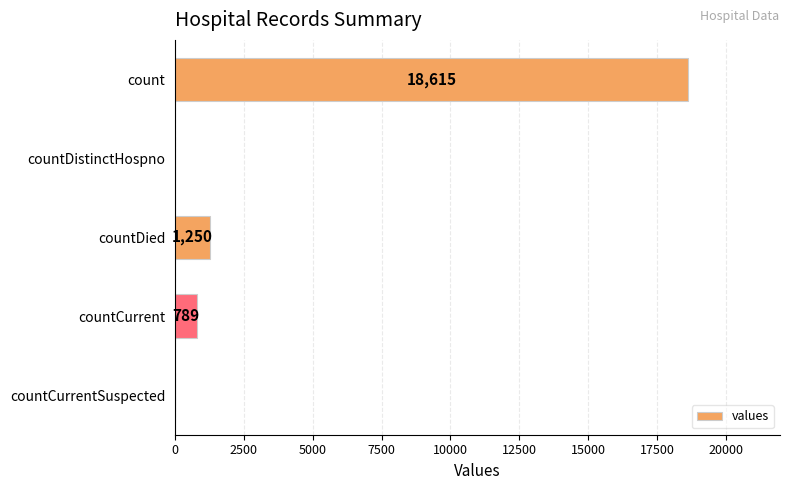

Is it true that the value at countCurrentSuspected is 12195?

False